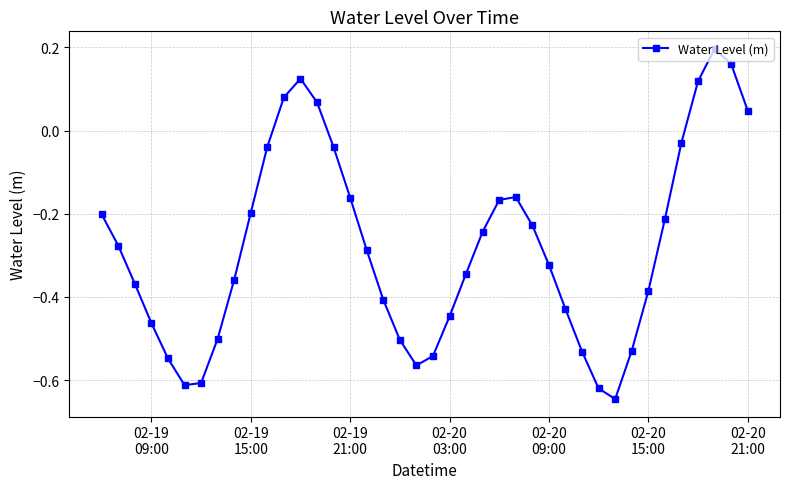

How many negative values are there?

33